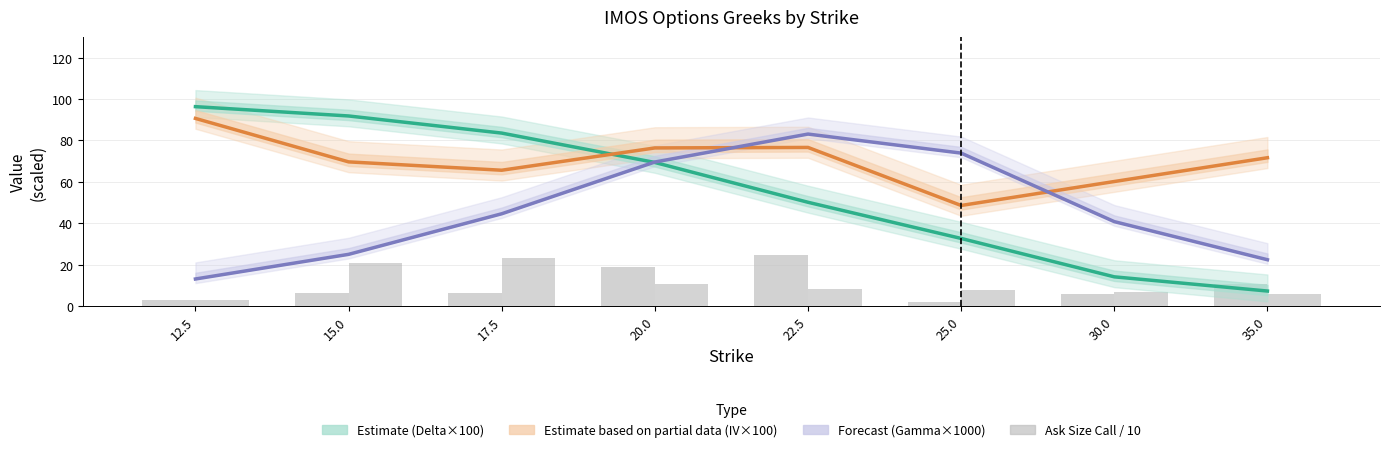

At which category does the chart reach its minimum across all series?

25.0